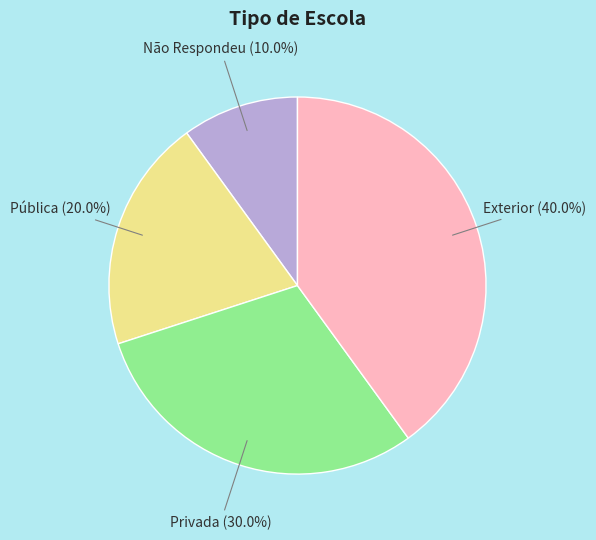

Is there a majority slice in this chart?

No